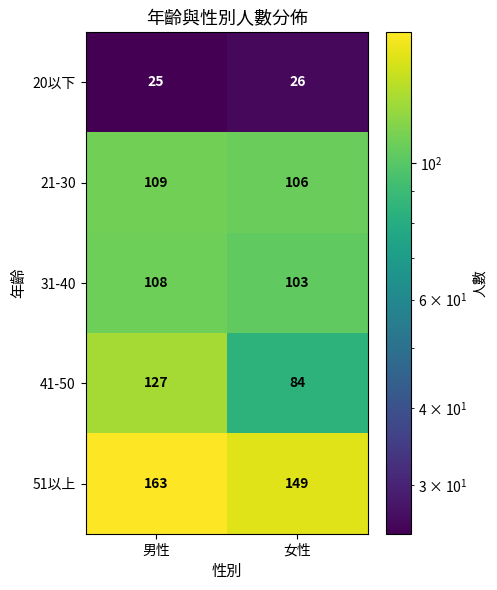

Which series has the largest total across all categories?

51以上